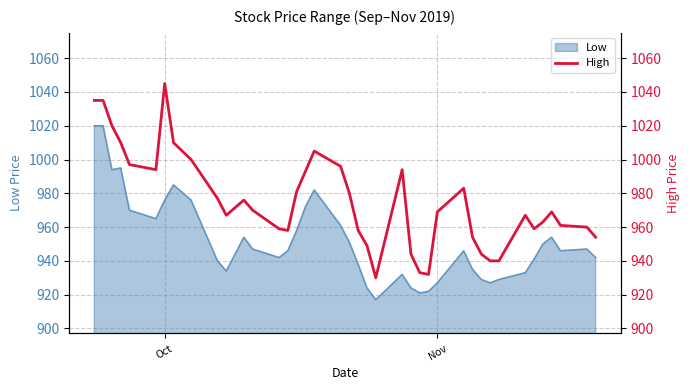

What is the difference between the second highest and minimum values?

105